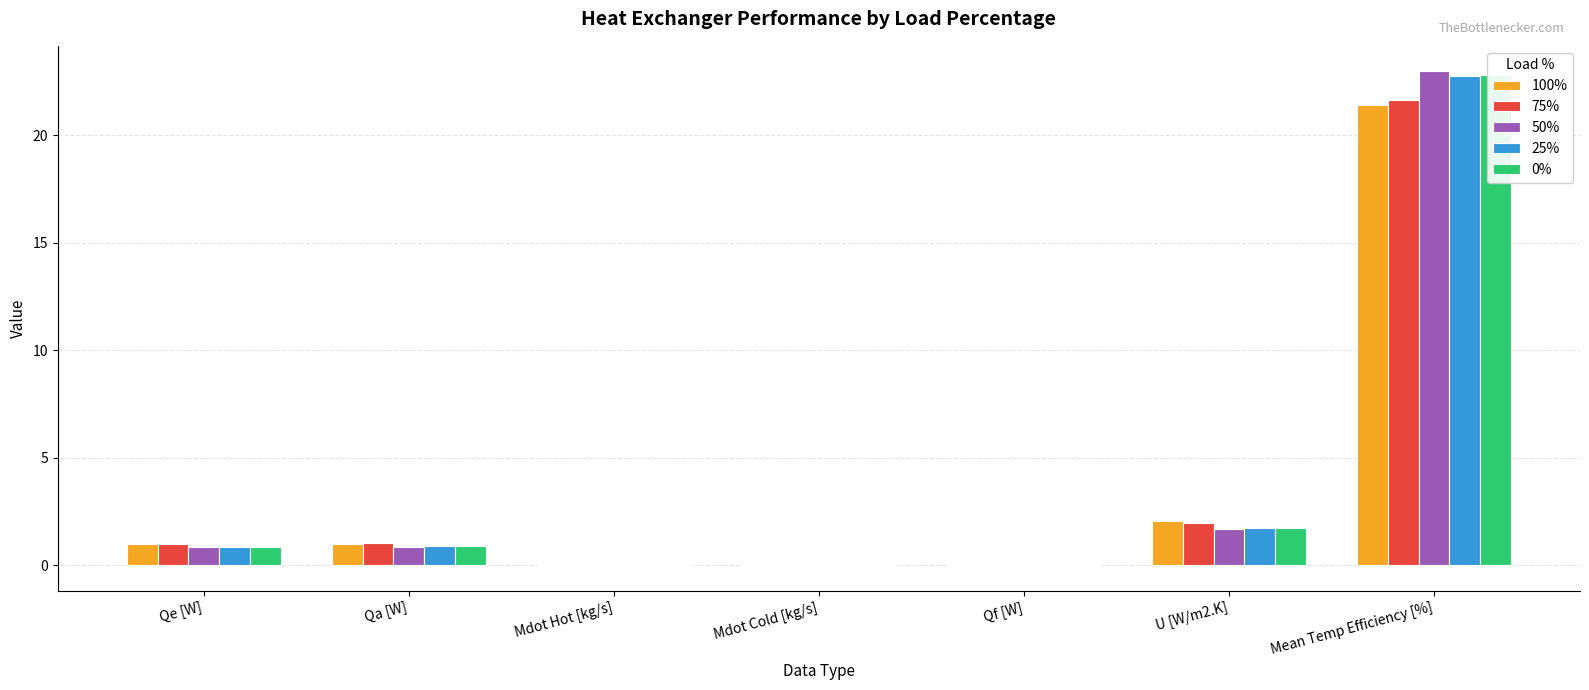

How many bars are there in each group?

5